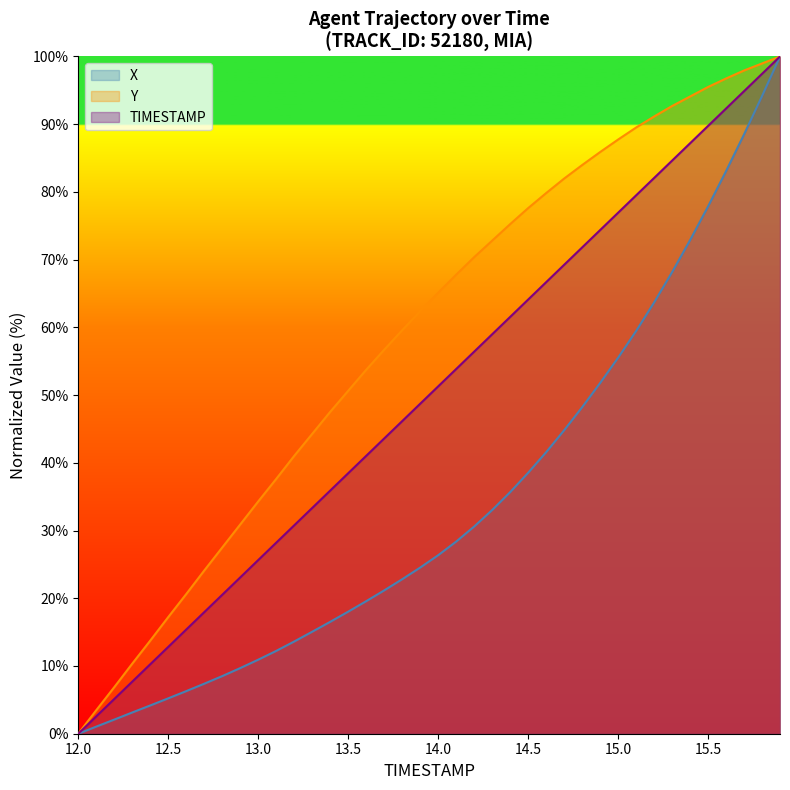

Which category has the highest value across all series?

15.9